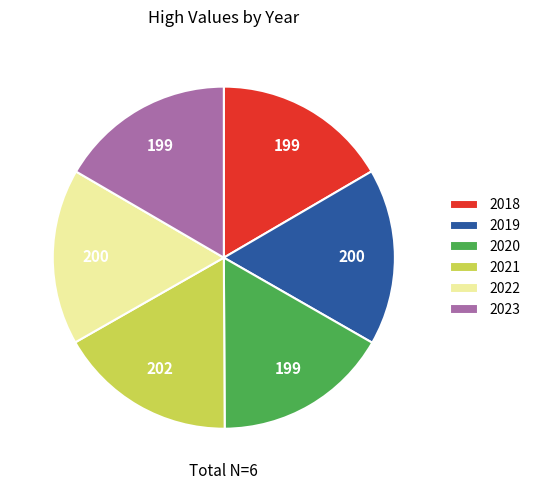

Approximately how many times larger is the value at 2019 compared to 2022?

1.0